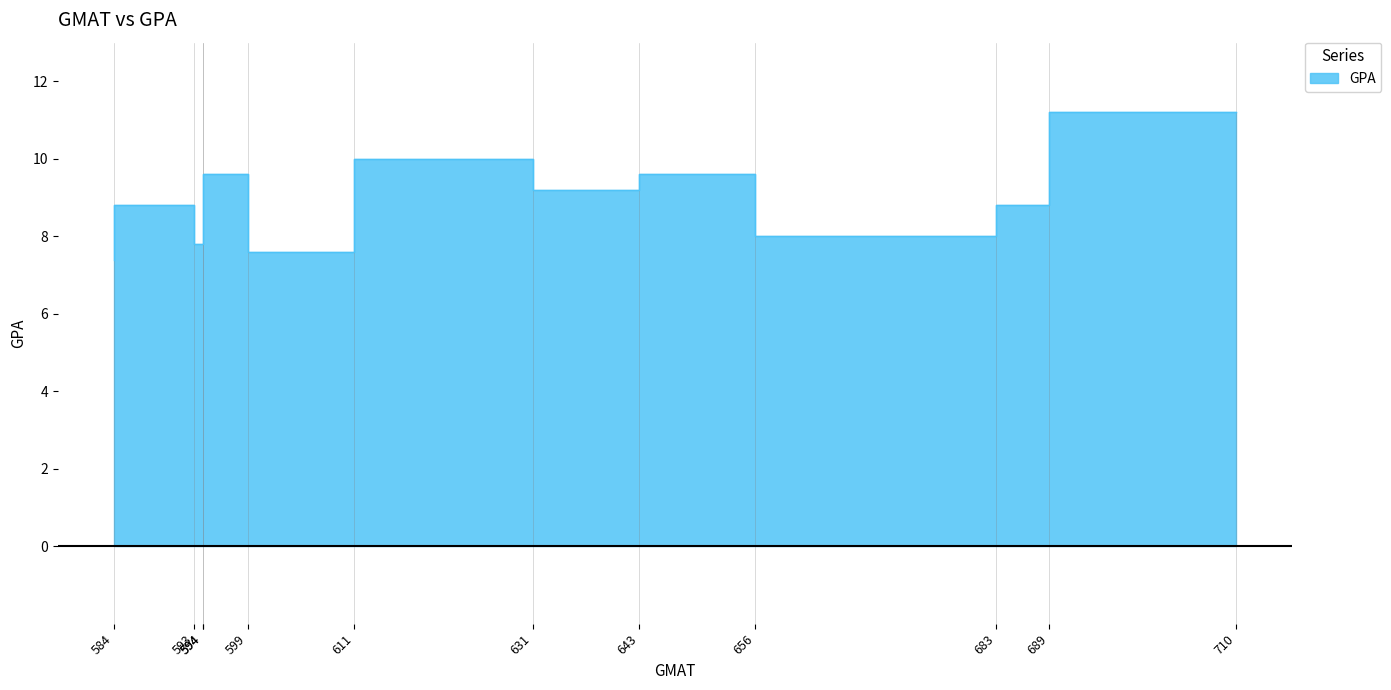

Does the chart have visible grid lines?

Yes